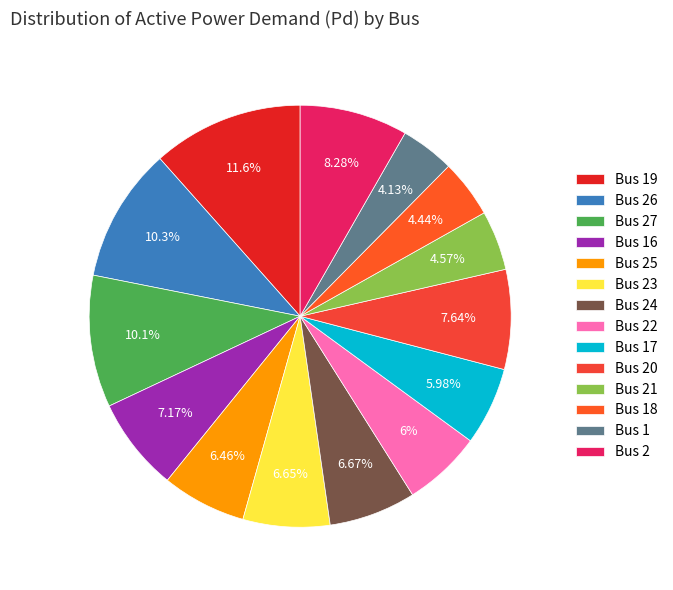

Count the number of slices in the pie.

14